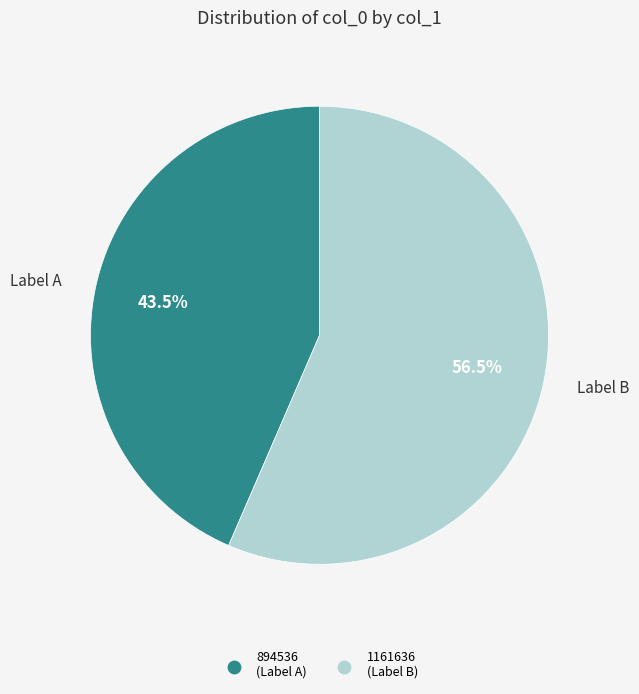

To the nearest percent, what is the average slice percentage?

50%